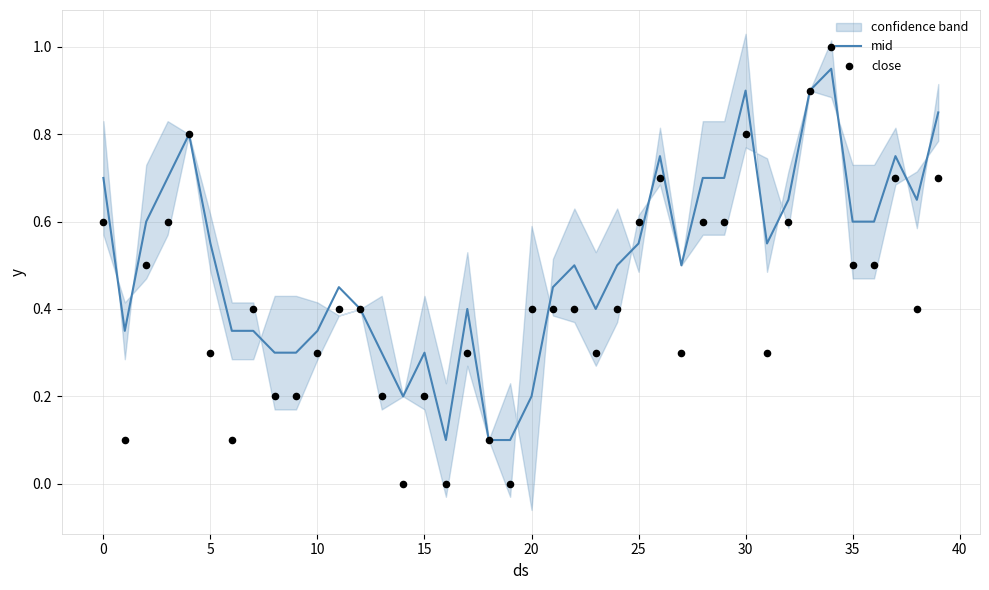

The mid series shows 0.5 at 10. True or false?

False